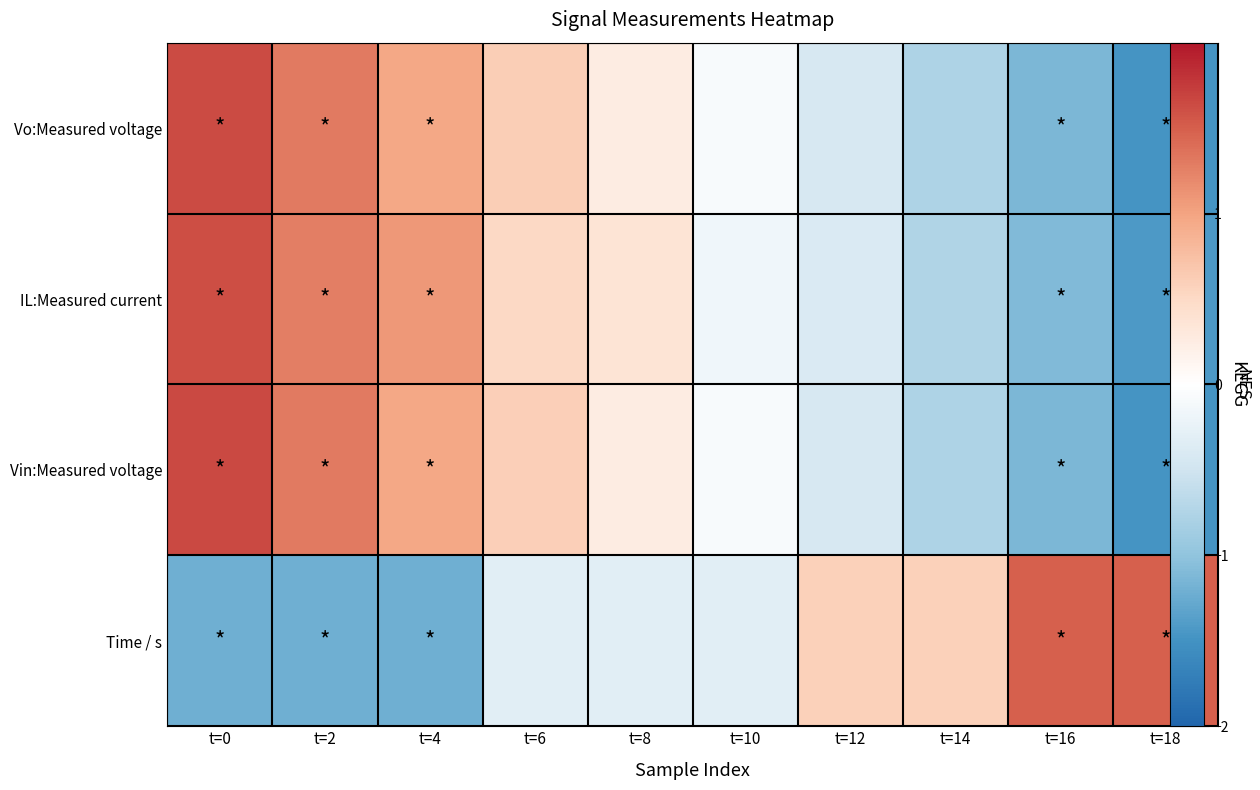

True or false: Time / s has a value of 0.3 at t=12.

False